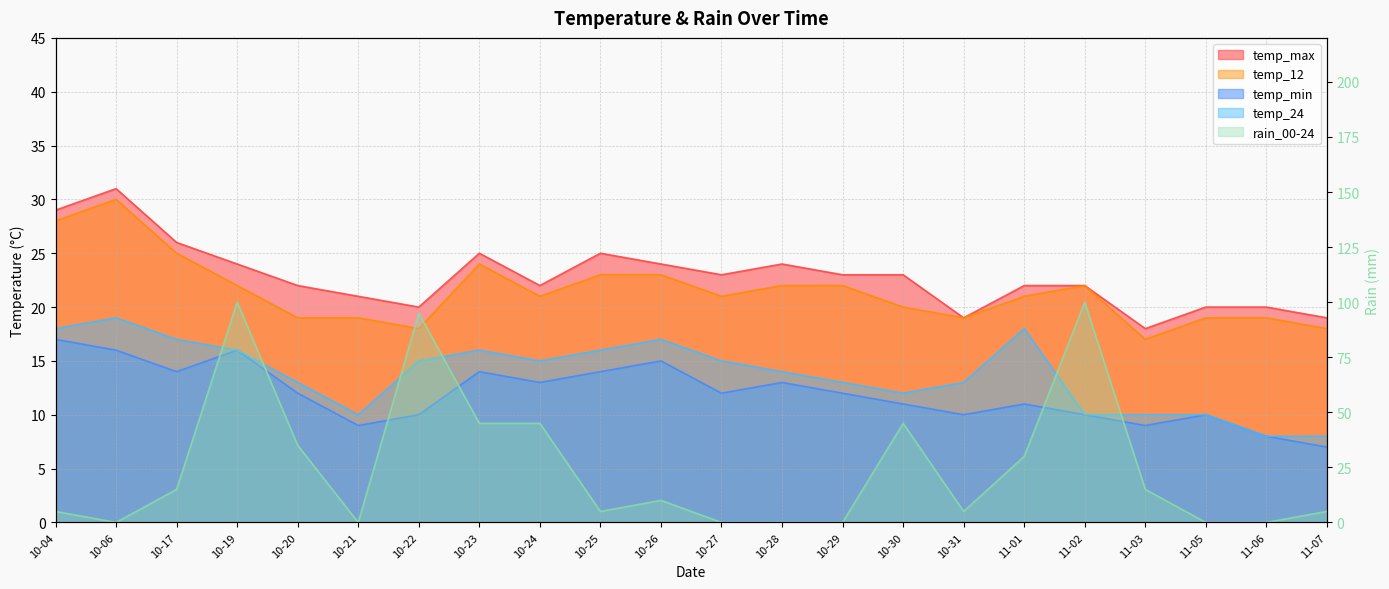

What is the label of the 8th point from the right?

10-30